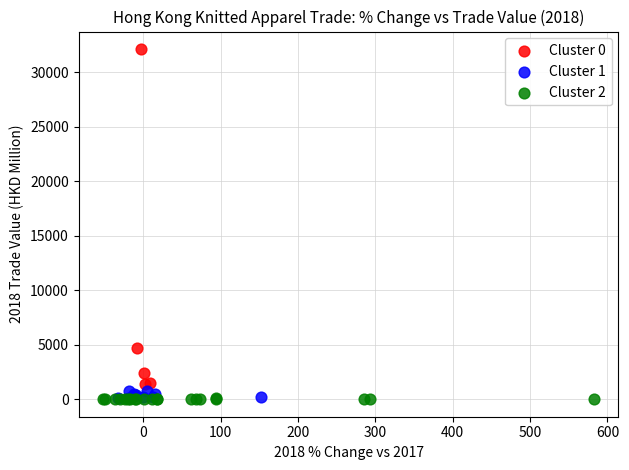

Which series contains the highest Y value?

Cluster 0